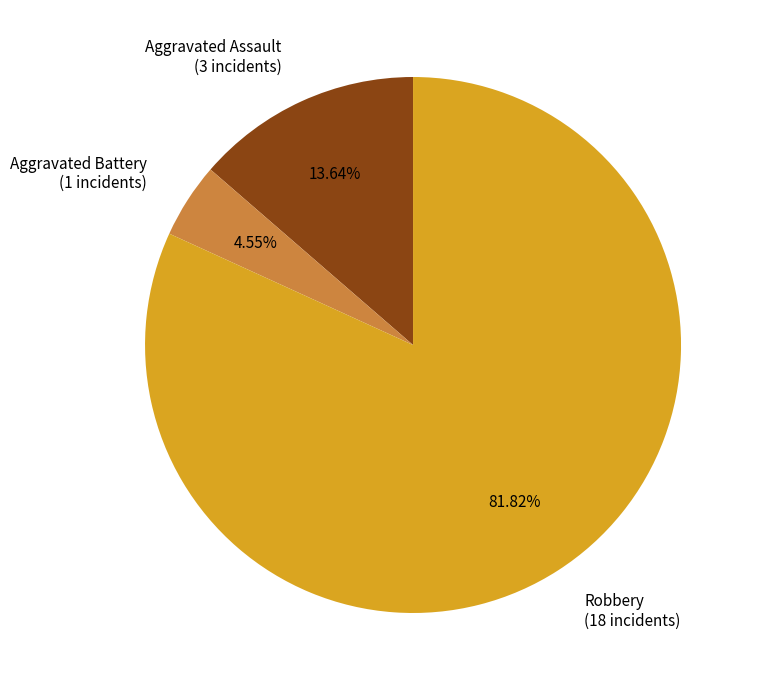

Rank the categories by value from highest to lowest.

Robbery (18 incidents), Aggravated Assault (3 incidents), Aggravated Battery (1 incidents)